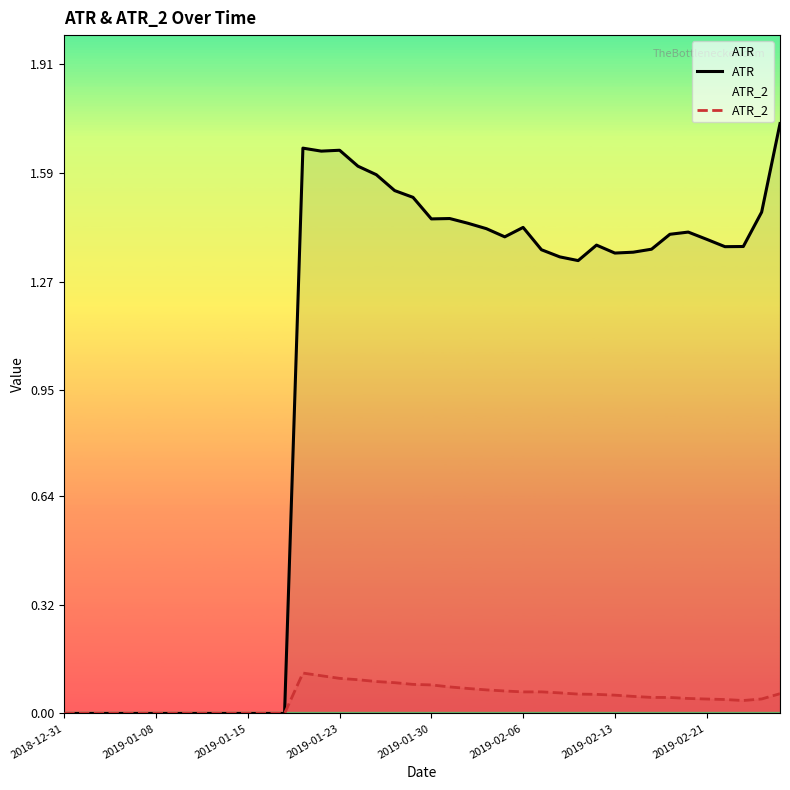

What is the difference between the second highest and second lowest values in the ATR_2 series?

0.1